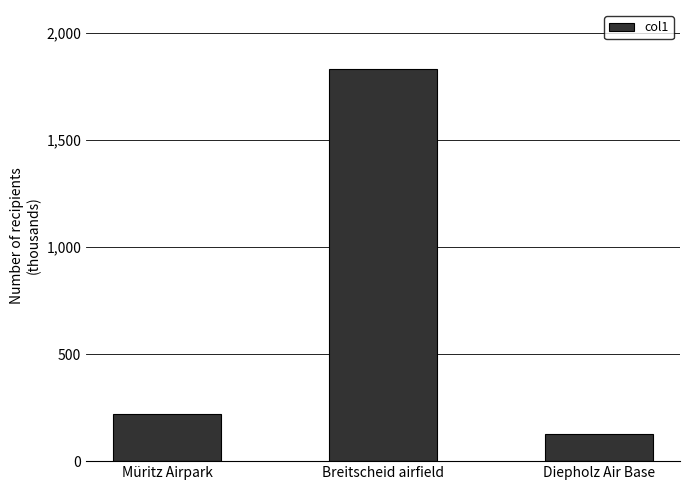

Are the bars horizontal?

No